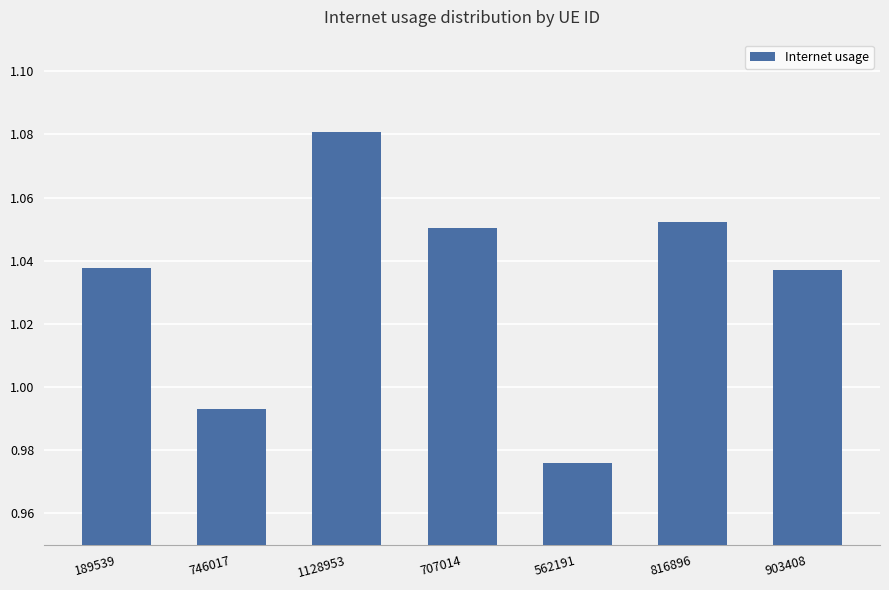

What is the sum of the values at 189539 and 562191?

2.0